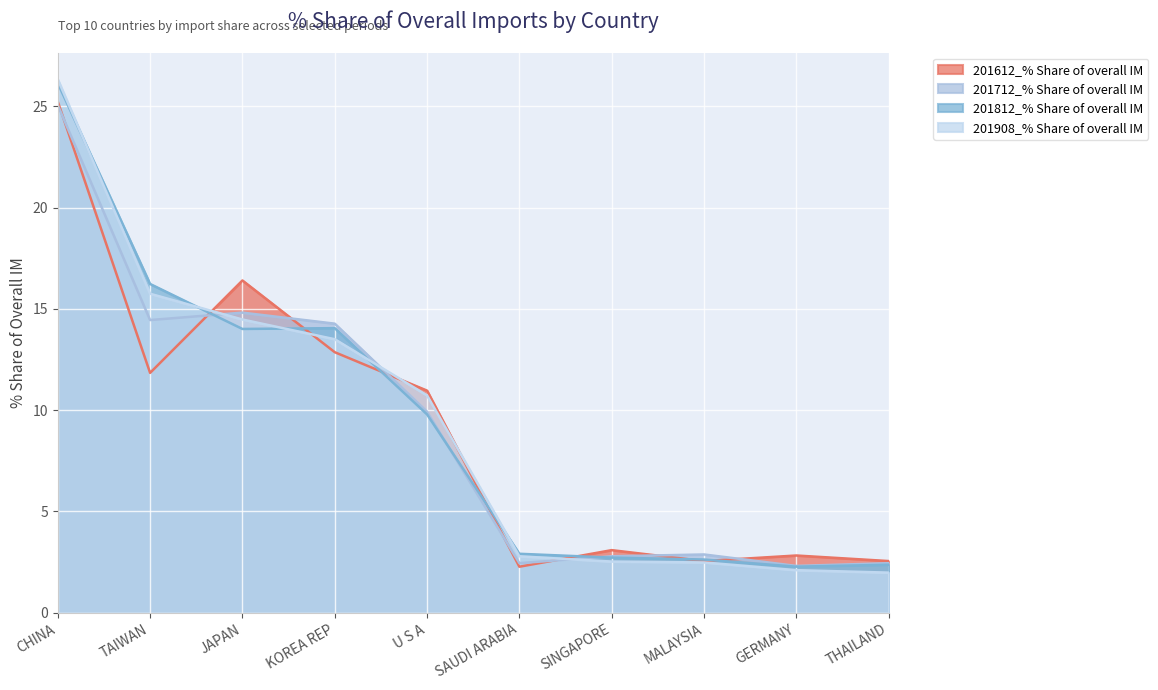

How many intersections are there between 201908_% Share of overall IM and 201812_% Share of overall IM?

5